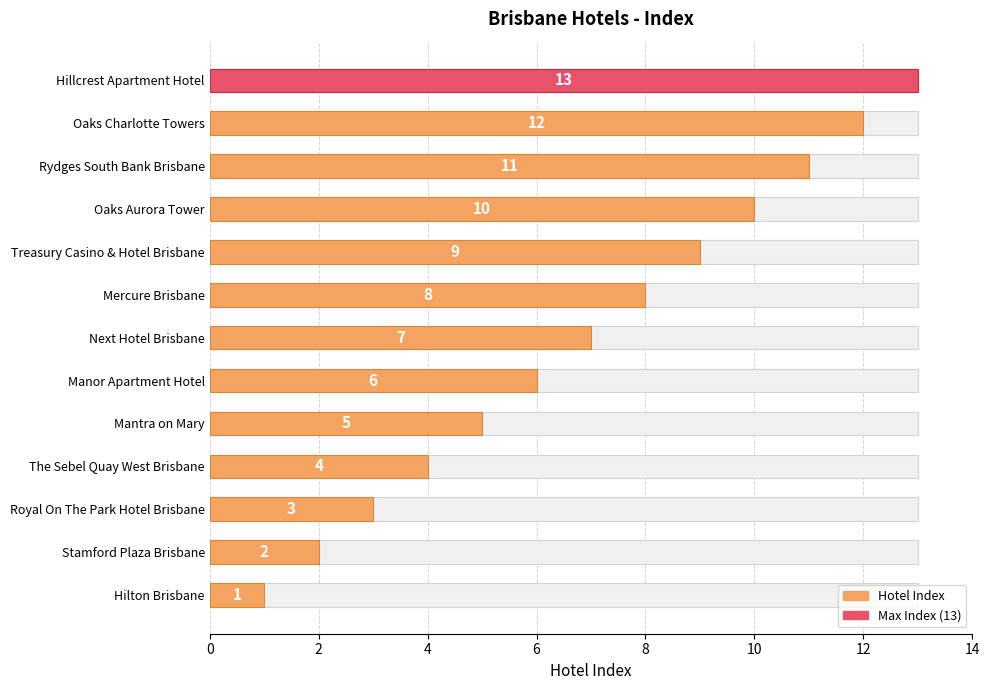

How many values exceed 7?

6